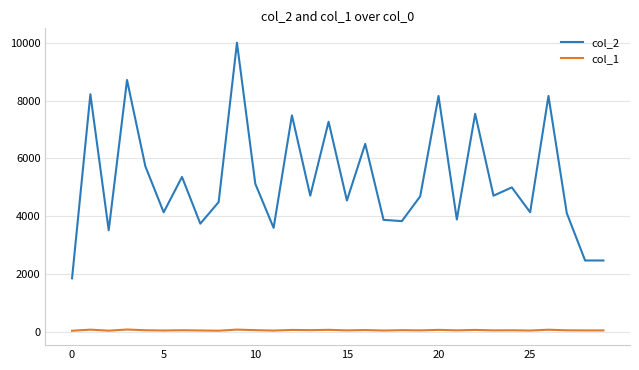

Does the chart have visible grid lines?

Yes